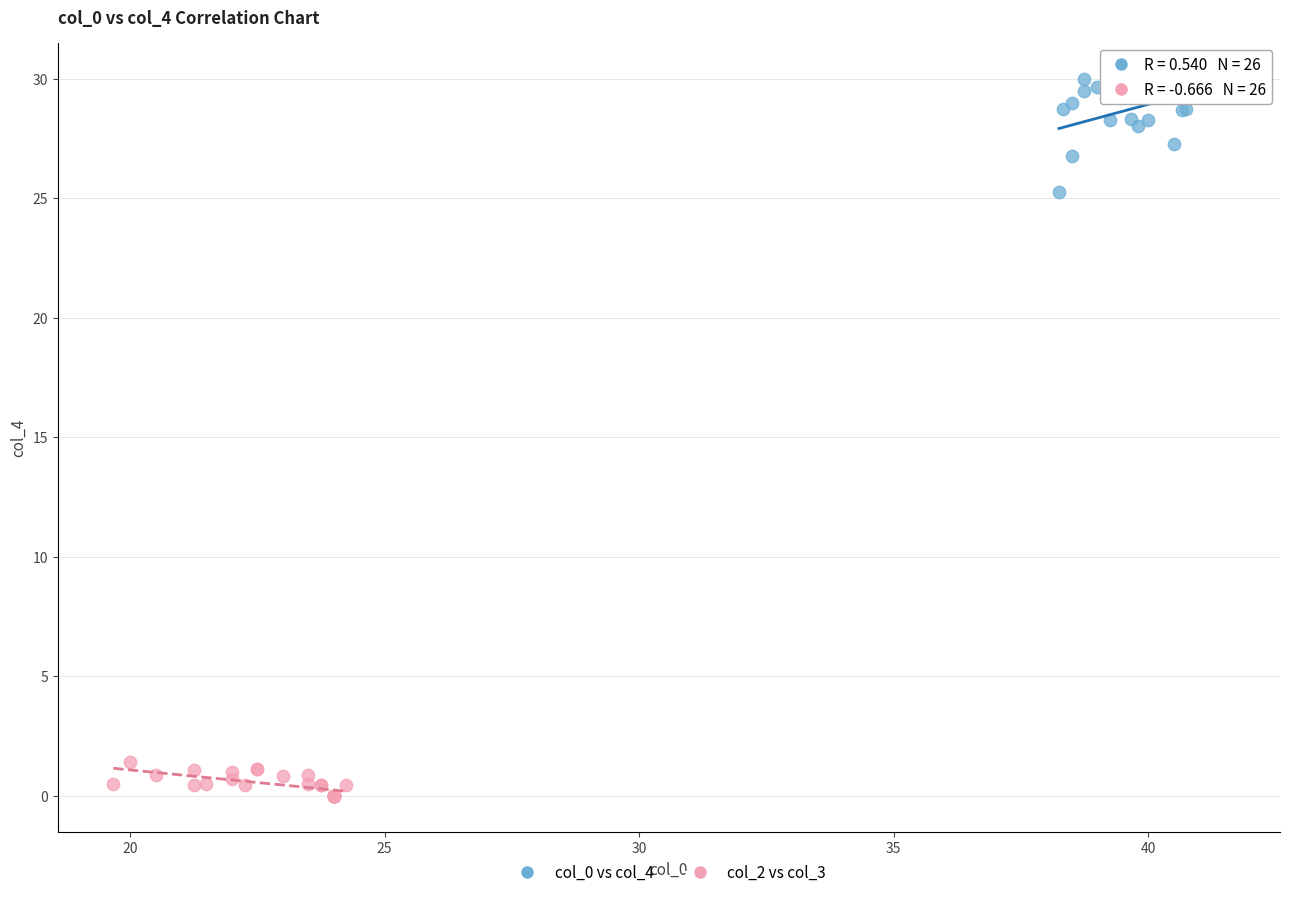

Which series has the widest spread of Y values?

col_0 vs col_4